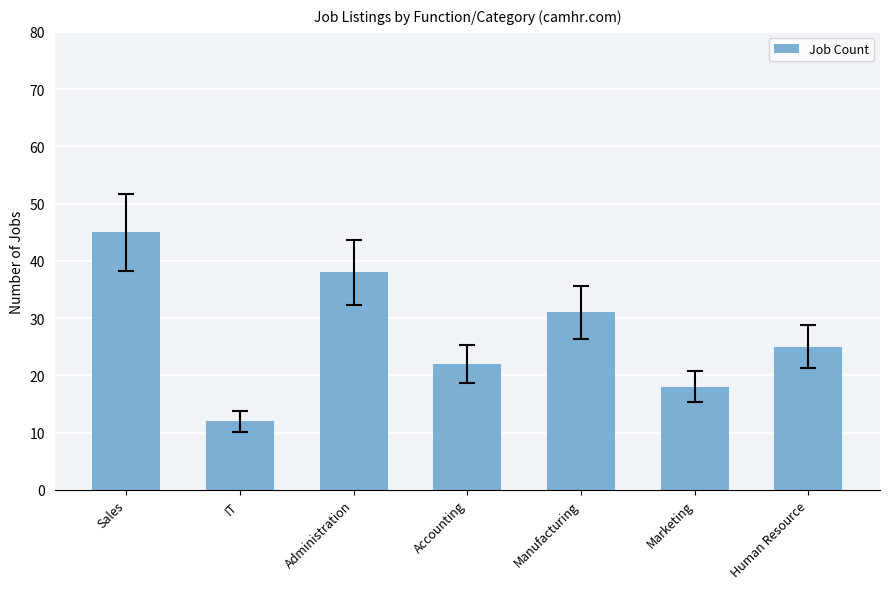

Read the value at Manufacturing, to the nearest 5.

30